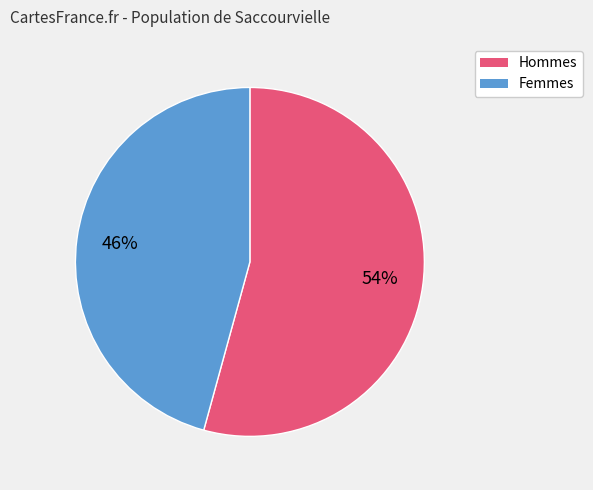

To the nearest percent, what is the average slice percentage?

50%